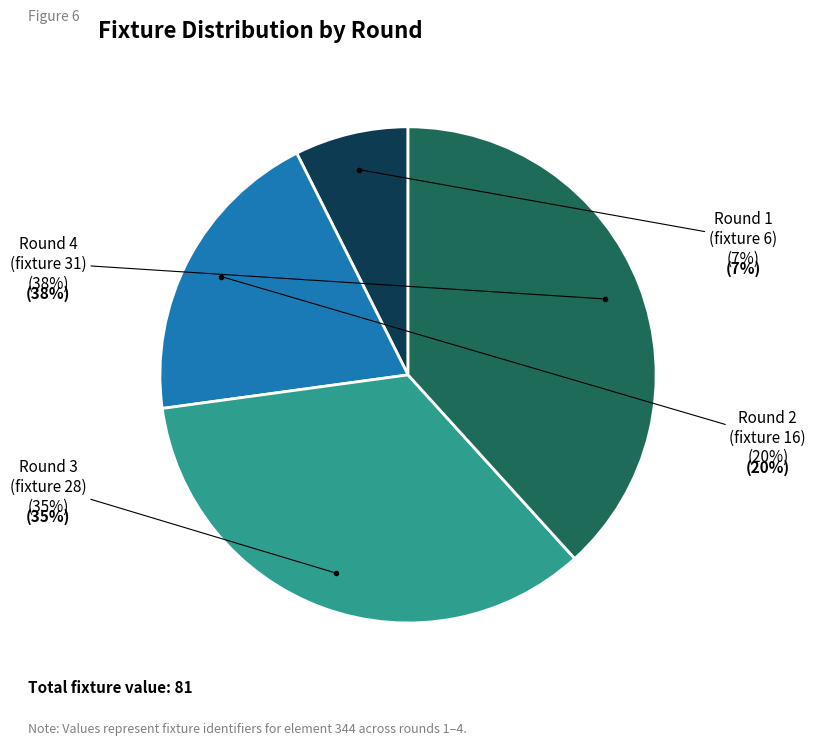

Does Round 3
(fixture 28) represent more than half of the total?

No